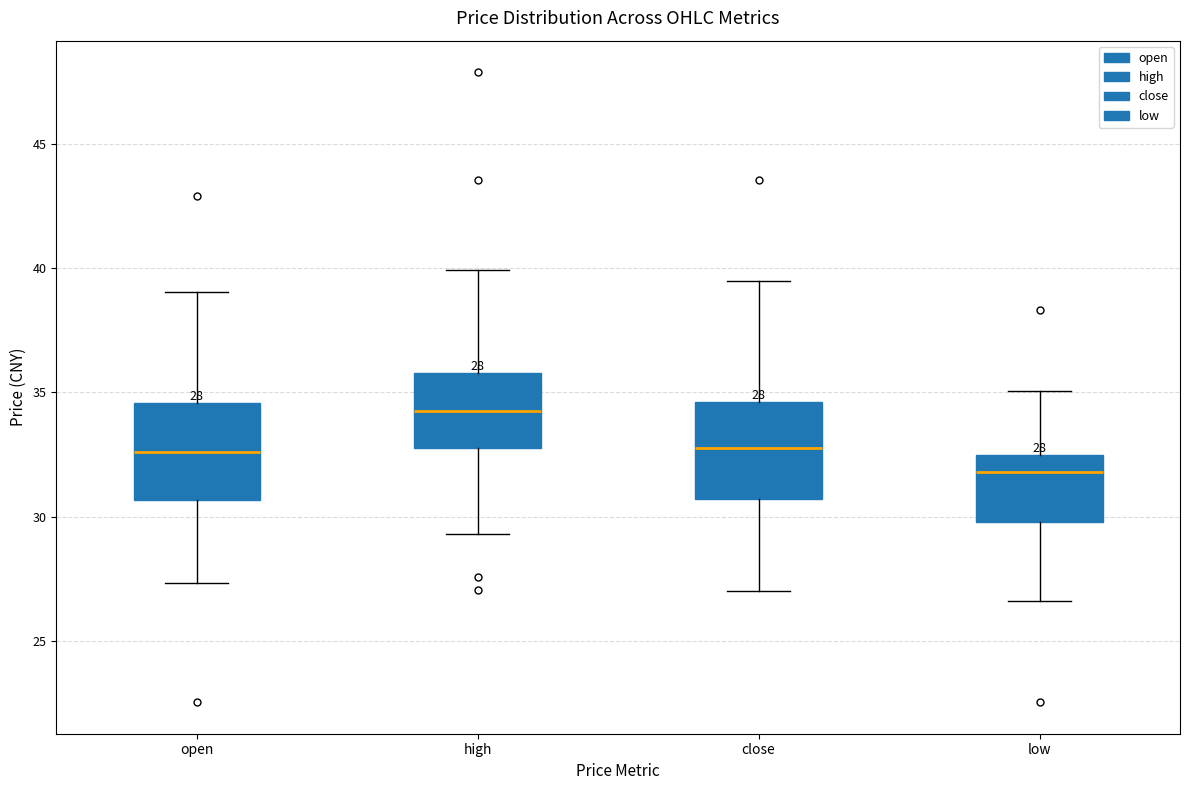

Which box's median line is the lowest?

low